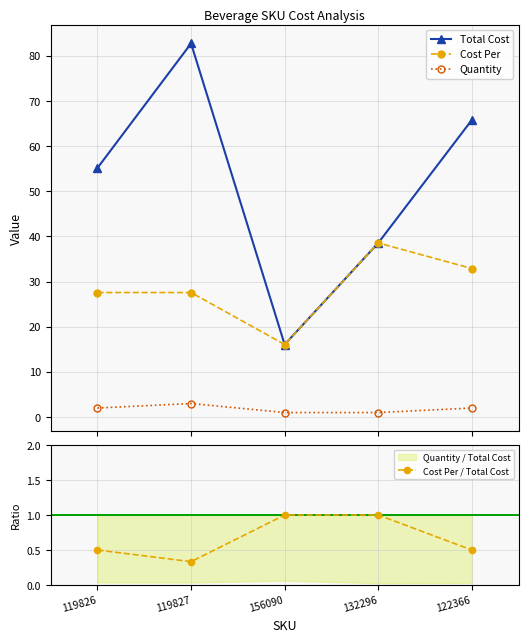

What are all the series names shown in the legend?

Total Cost, Cost Per, Quantity, Cost Per / Total Cost